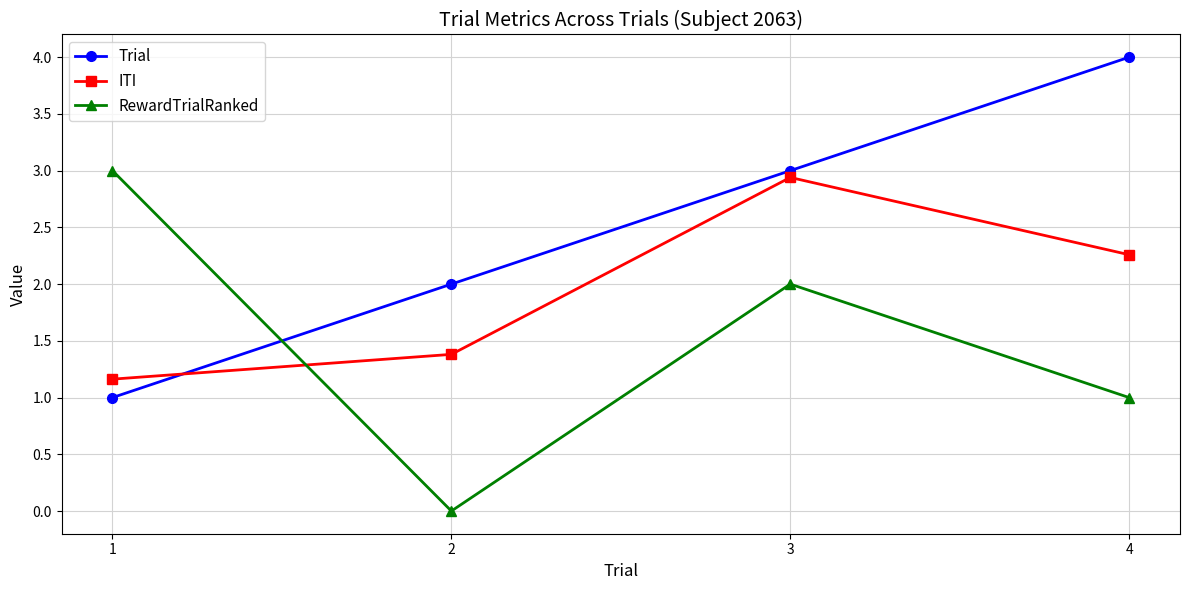

List the series in order of their overall mean, lowest first.

RewardTrialRanked, ITI, Trial